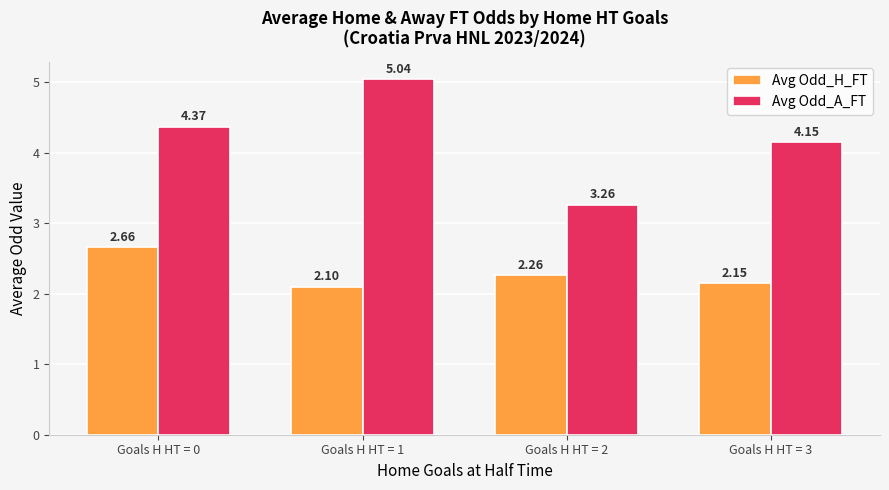

Rank the series at Goals H HT = 3 from highest to lowest value.

Avg Odd_A_FT, Avg Odd_H_FT